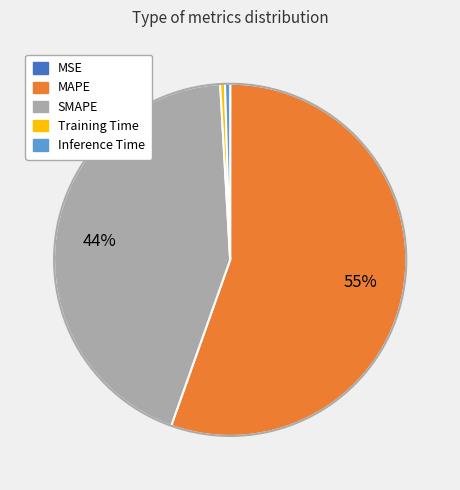

Is it true that SMAPE is 54% of the pie?

False